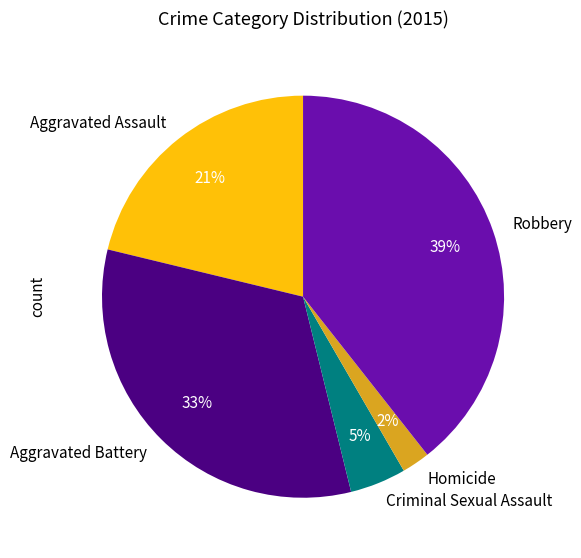

Which category has the smallest portion of the pie?

Homicide